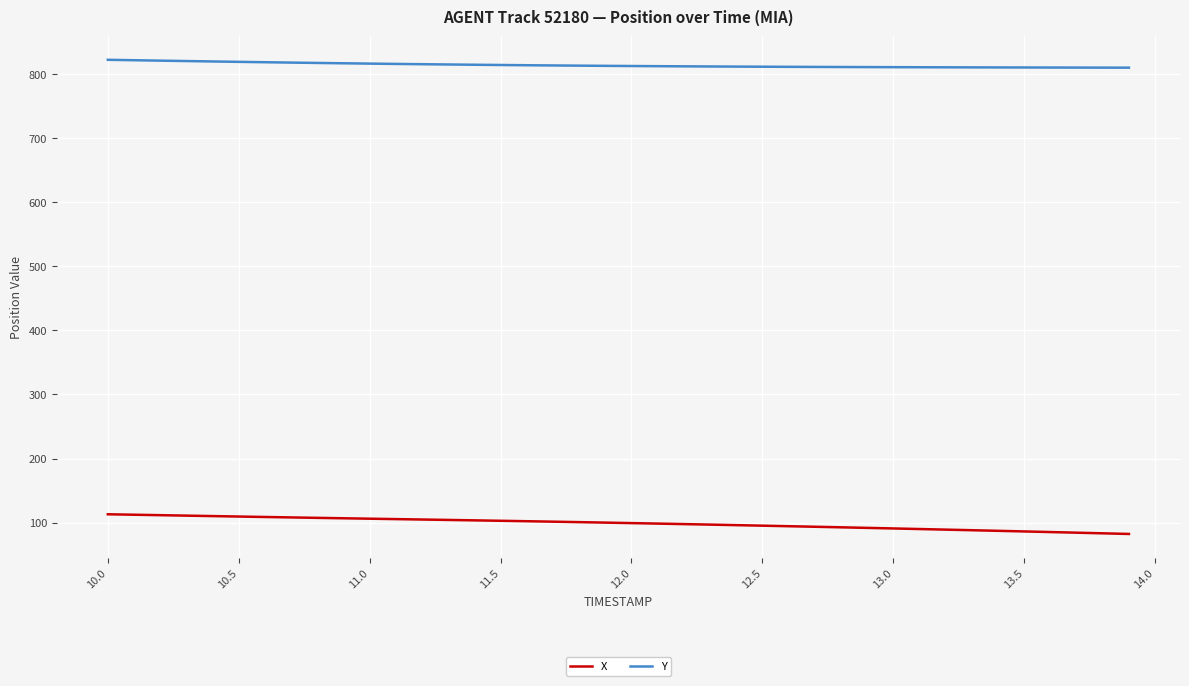

True or false: Y and X intersect in this chart.

False